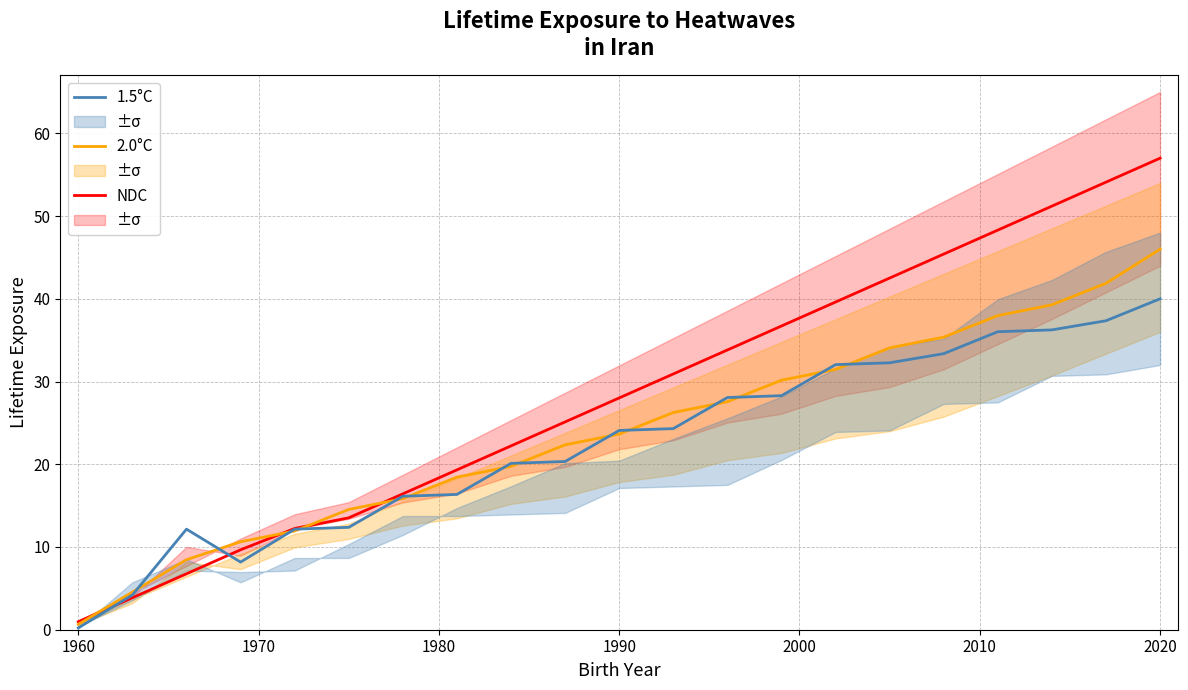

Which category has the lowest value in the 2.0°C series?

1960